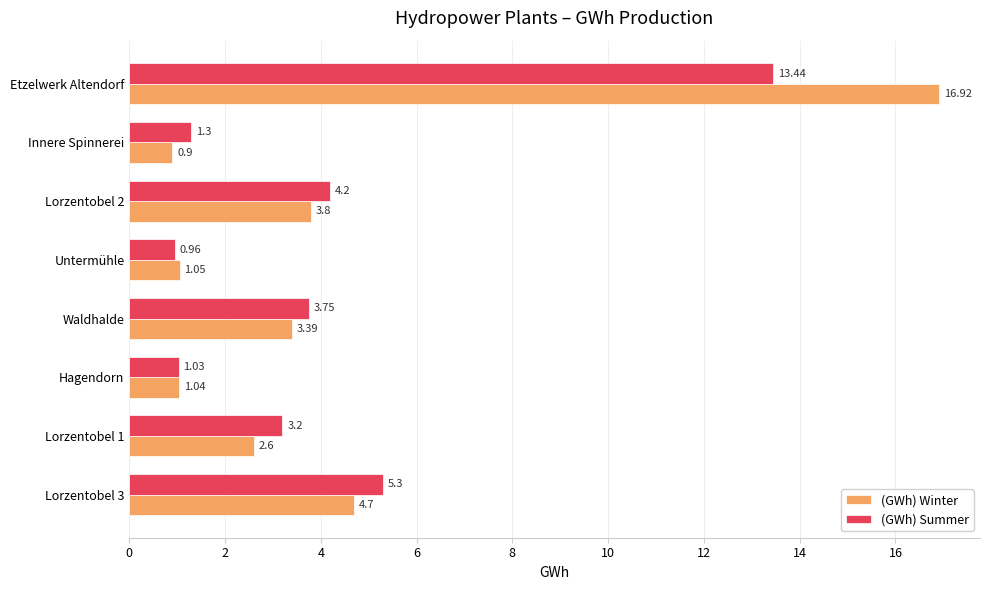

What is the spread (max minus min) of values at Etzelwerk Altendorf?

3.5